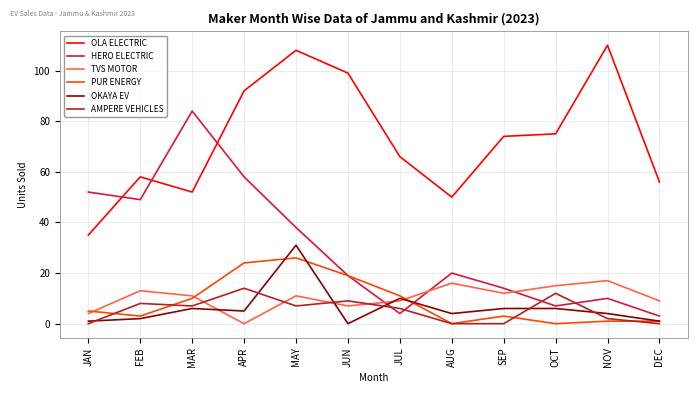

Does the chart display data point markers on the line(s)?

No